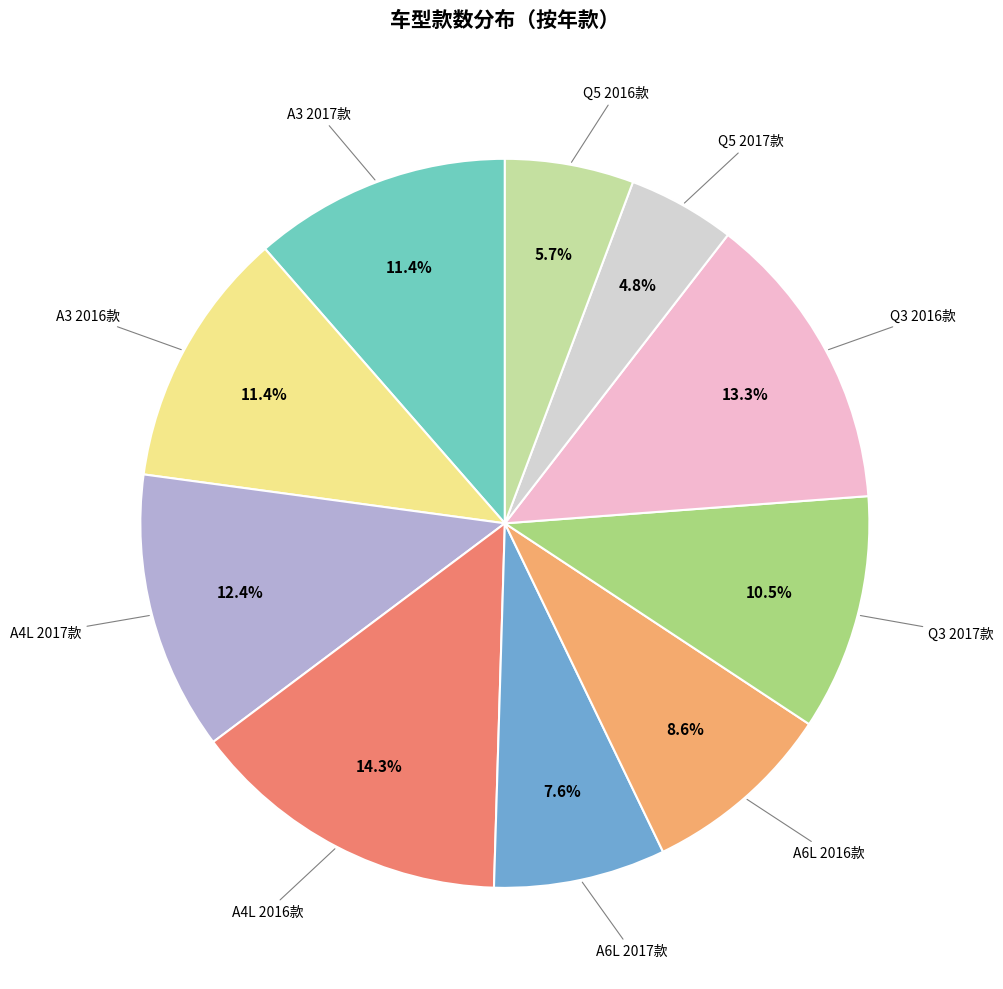

Is there a majority slice in this chart?

No